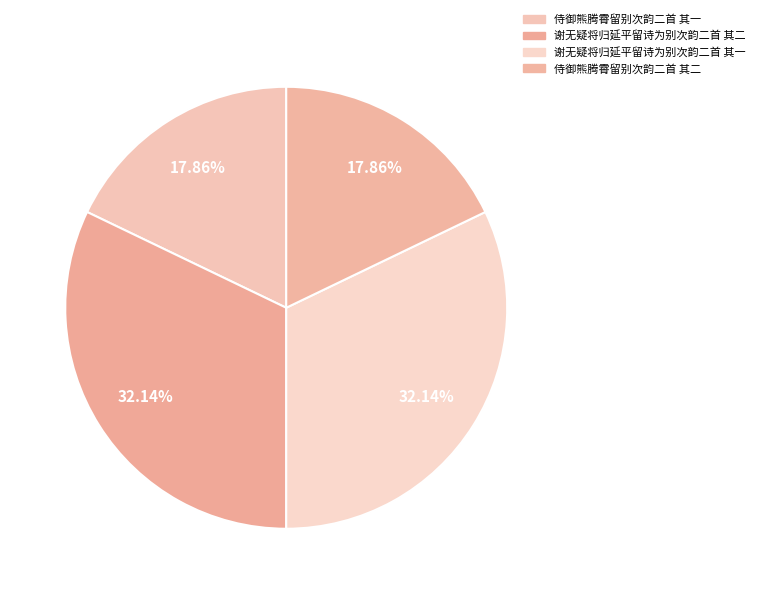

Is 谢无疑将归延平留诗为别次韵二首 其二 the majority of the pie?

No